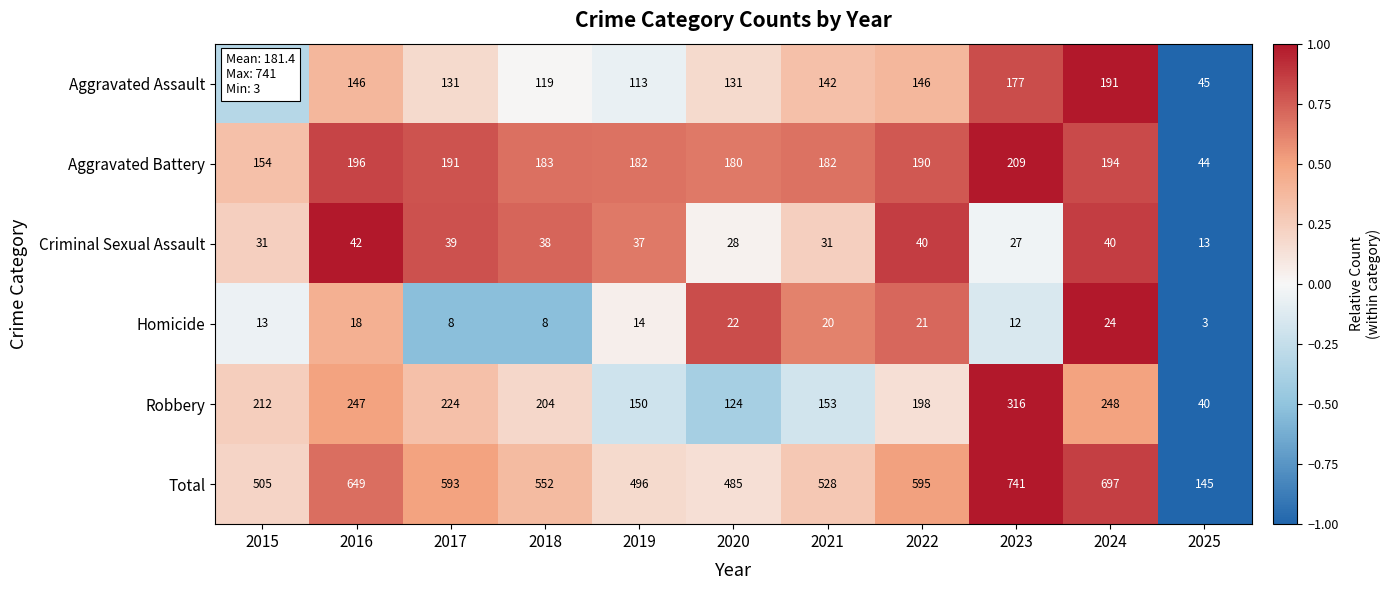

How many distinct data groups are displayed?

6